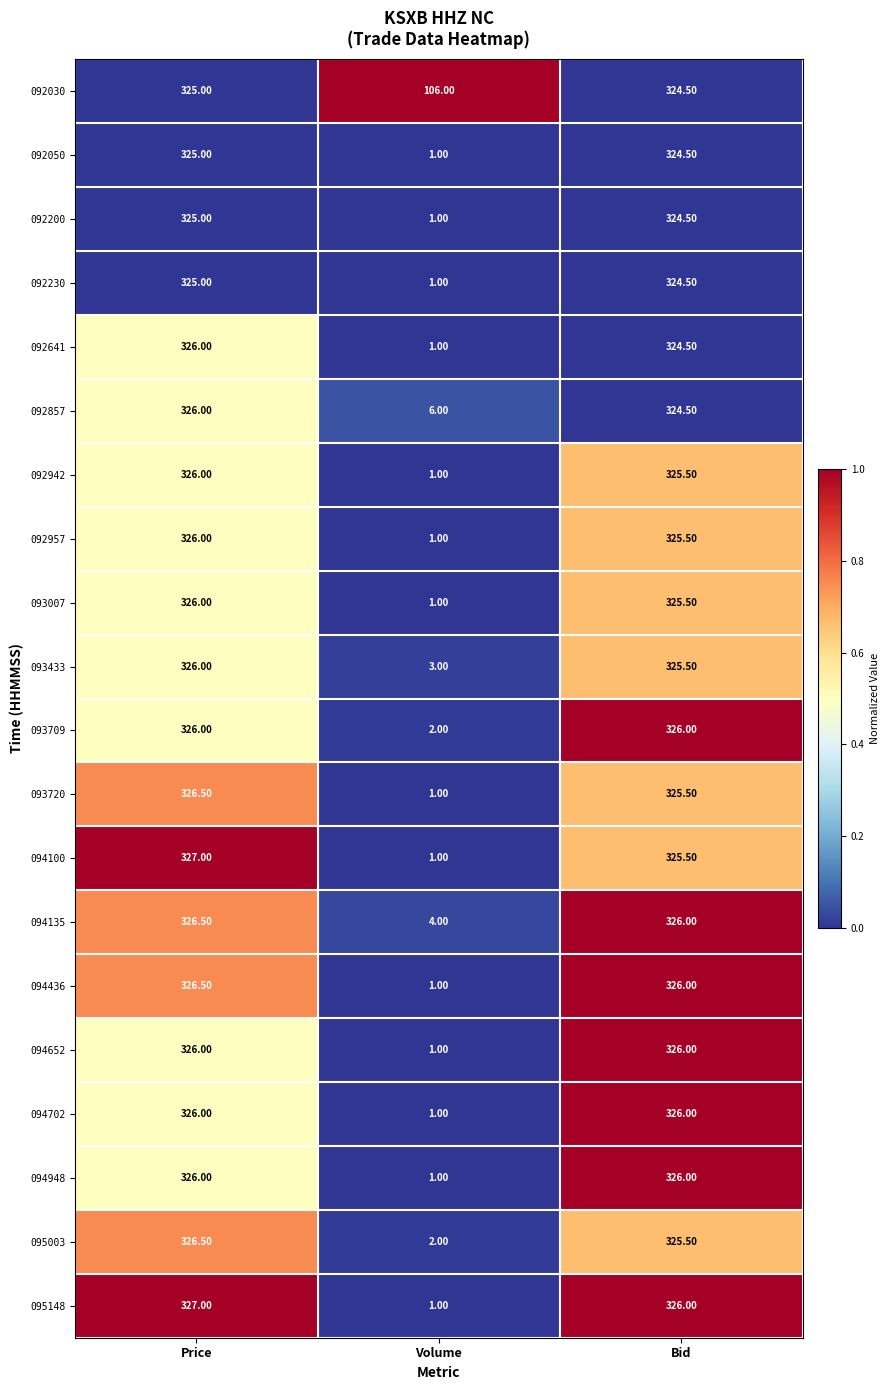

What is the difference between the 092030 values at Bid and Volume?

218.5